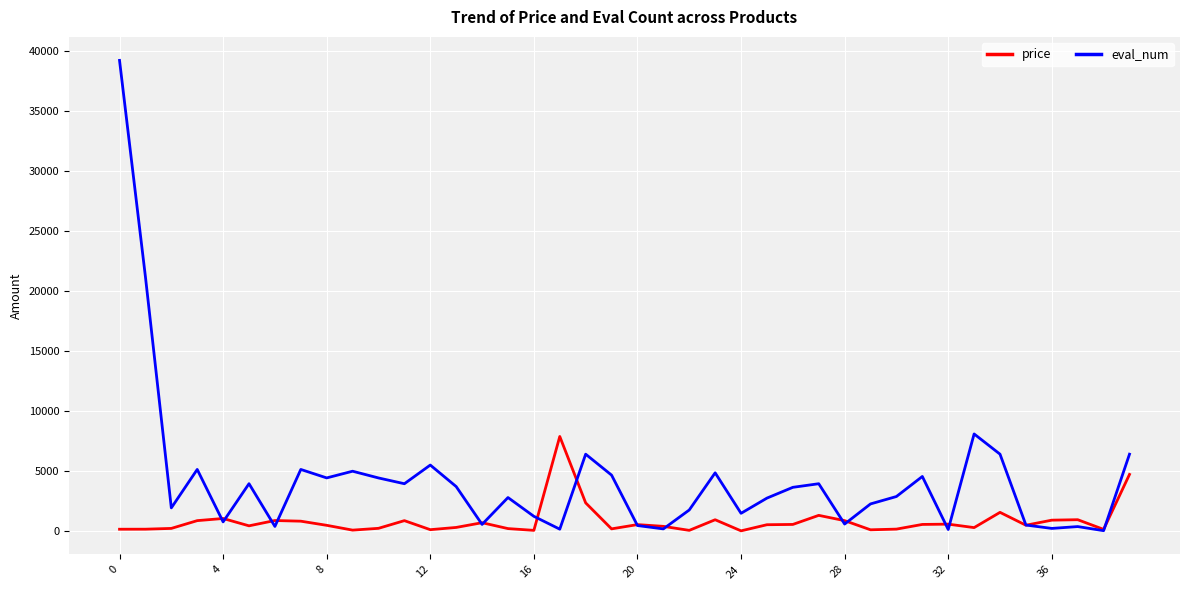

Rank the series by their average value, from lowest to highest.

price, eval_num